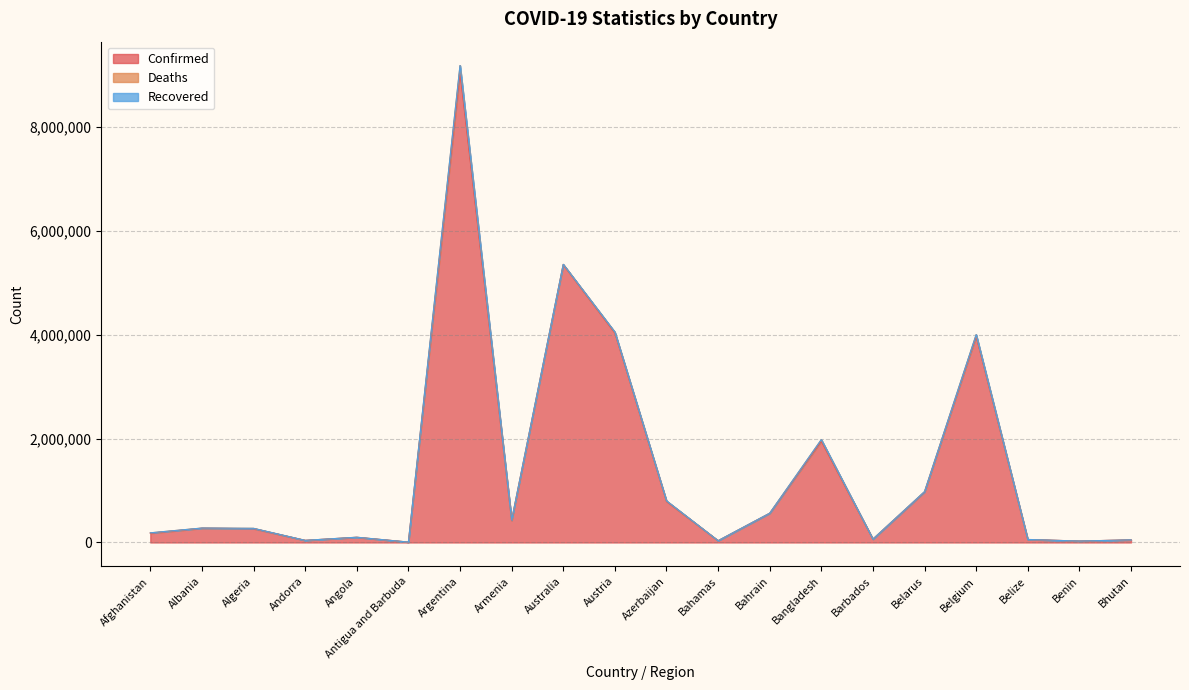

Which category has the highest value across all series?

Argentina